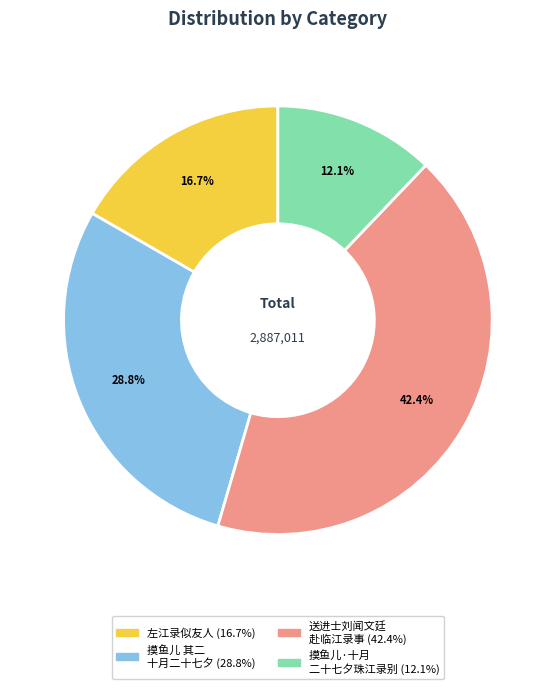

Is there any slice that represents more than half of the pie?

No